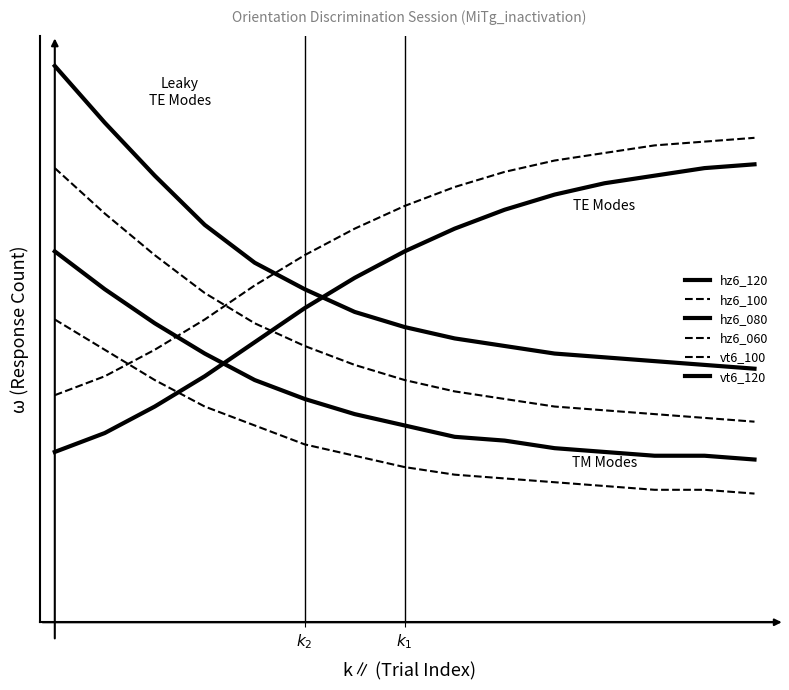

Is this an area chart (filled region under the line)?

No